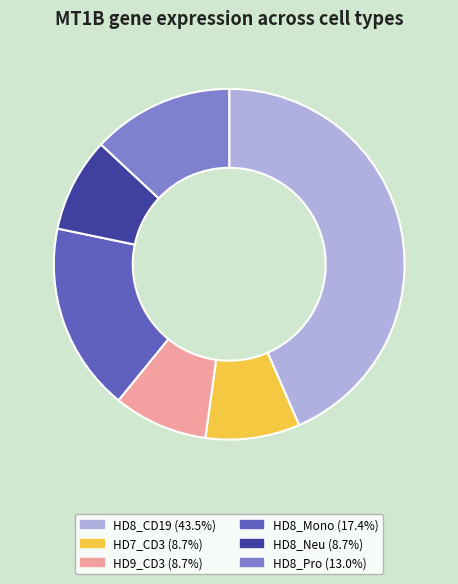

Combined, do HD7_CD3 and HD9_CD3 account for over 50%?

No